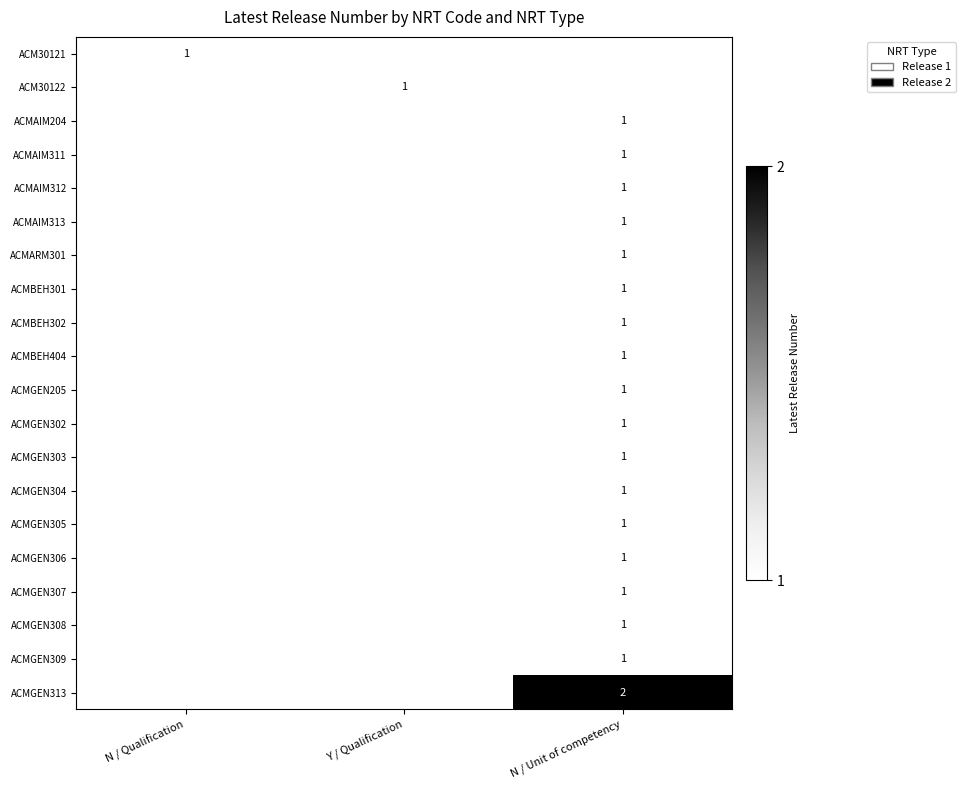

How many distinct data groups are displayed?

20